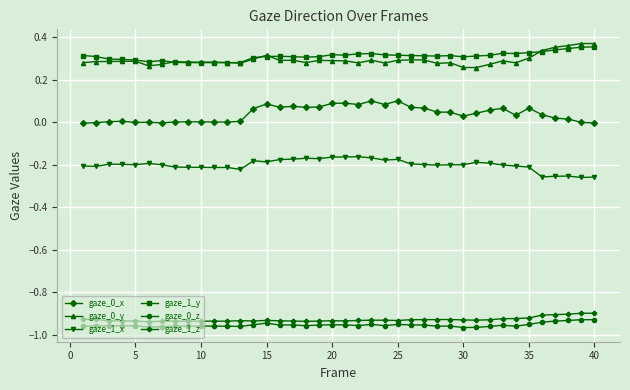

True or false: gaze_1_y and gaze_0_x intersect in this chart.

False